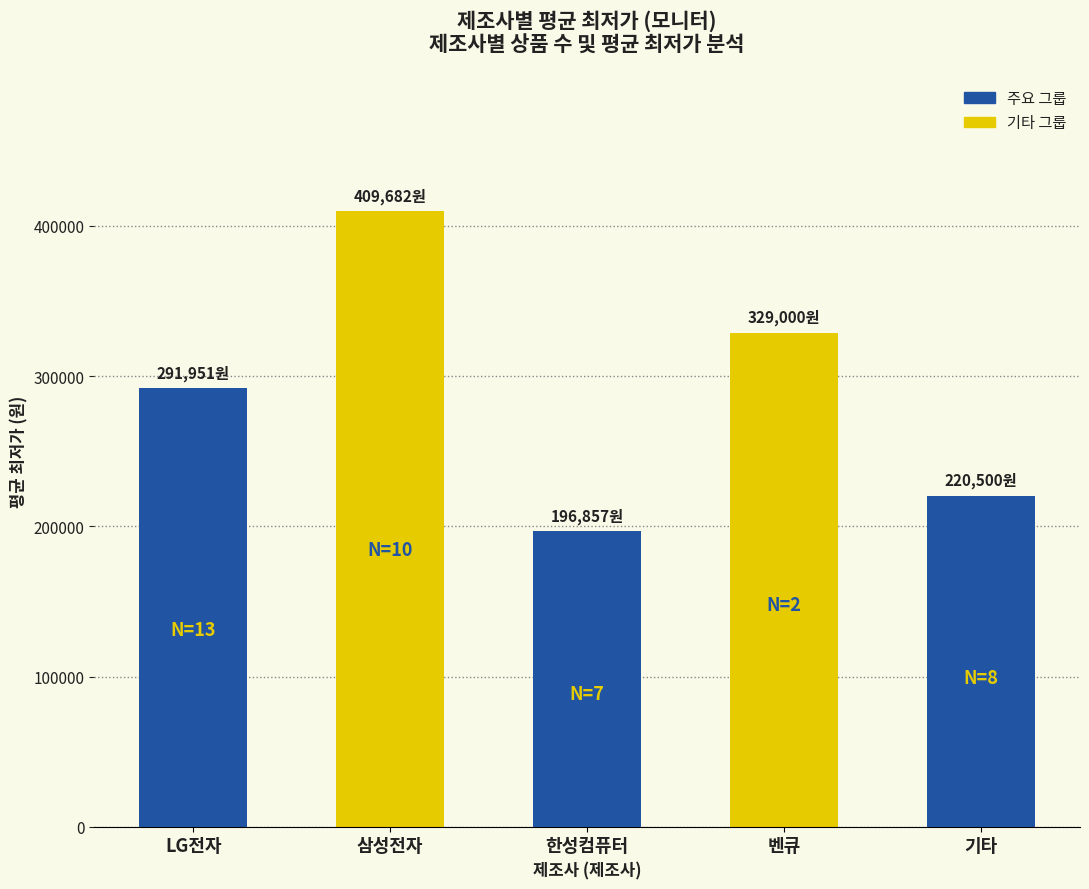

Where is the data nearest to the value 303269?

LG전자